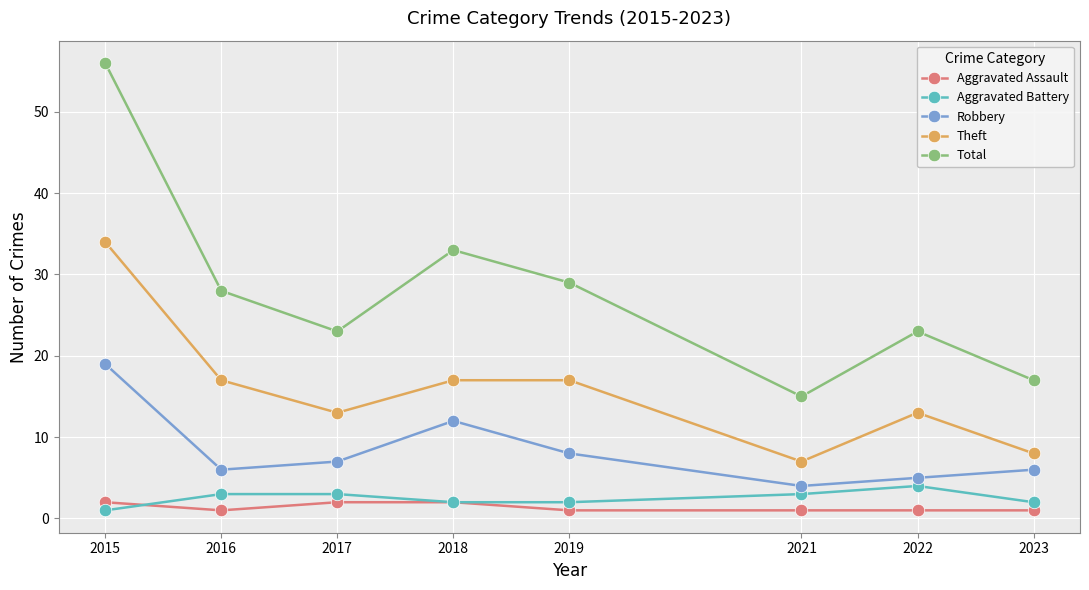

What is the maximum value shown in the chart?

56